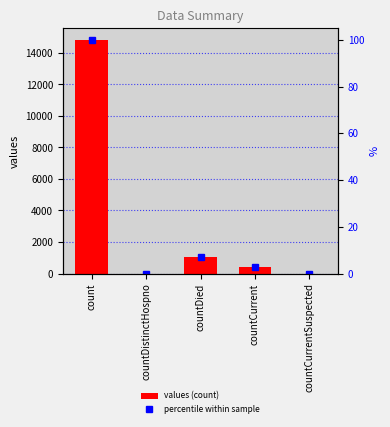

Is the value of percentile within sample at count greater than the value of values at count?

No